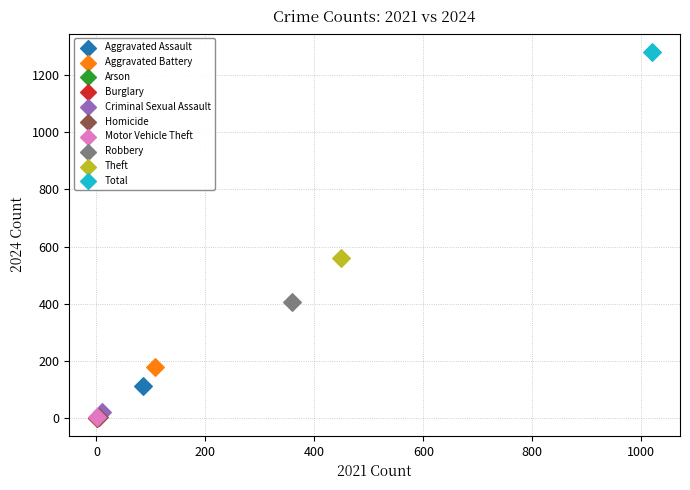

What are all the series names shown in the legend?

Aggravated Assault, Aggravated Battery, Arson, Burglary, Criminal Sexual Assault, Homicide, Motor Vehicle Theft, Robbery, Theft, Total